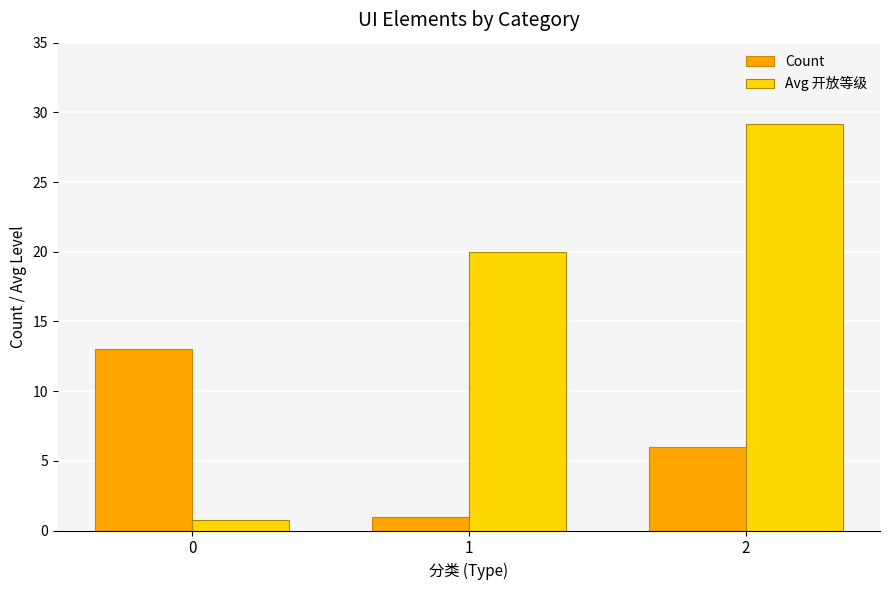

Reading right to left, extract all data points from this chart.

Count: 2=6.0	1=1.0	0=13.0
Avg 开放等级: 2=29.2	1=20.0	0=0.8